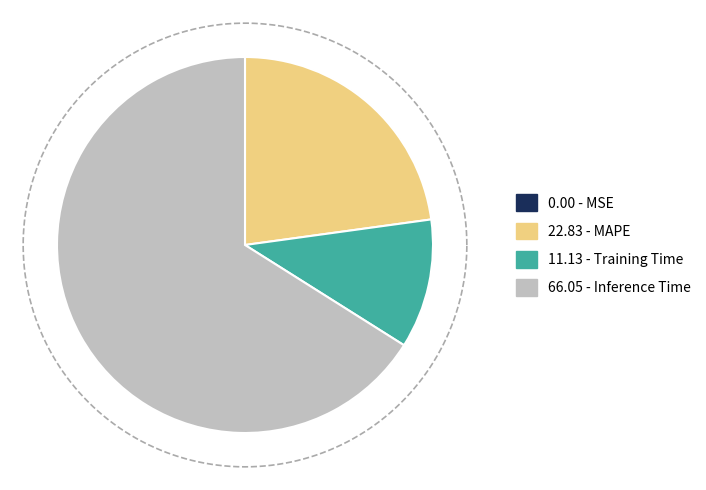

What percentage is the Training Time slice, to the nearest percent?

11%